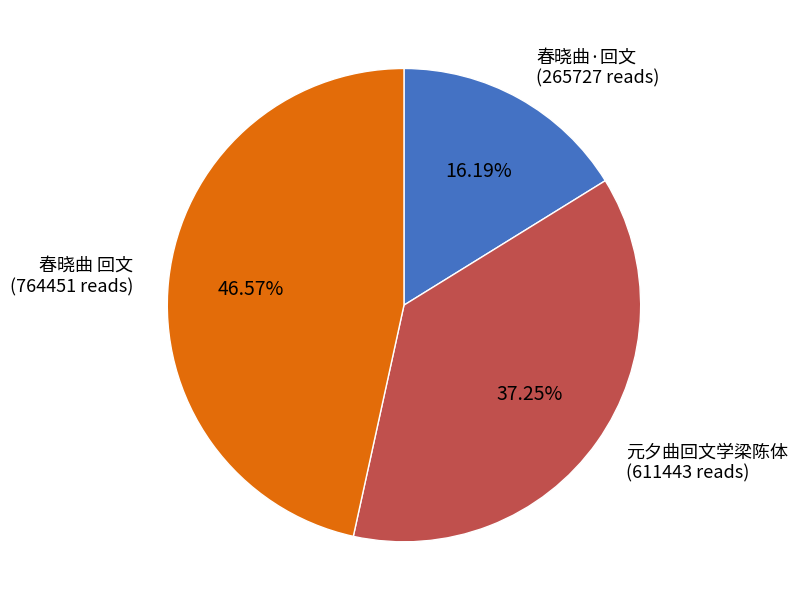

Is there any slice that represents more than half of the pie?

No